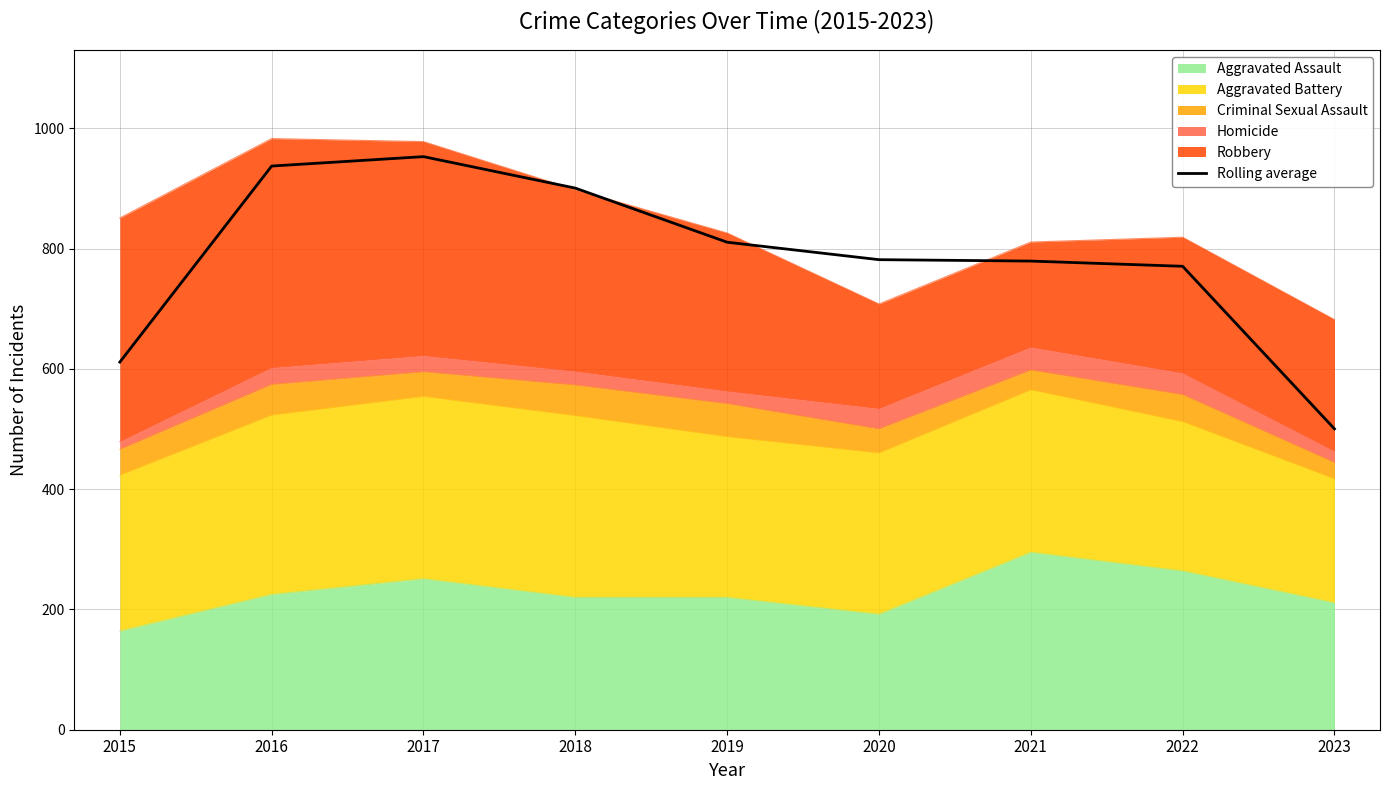

What is the sum of the values at 2018 and 2022?

1671.3